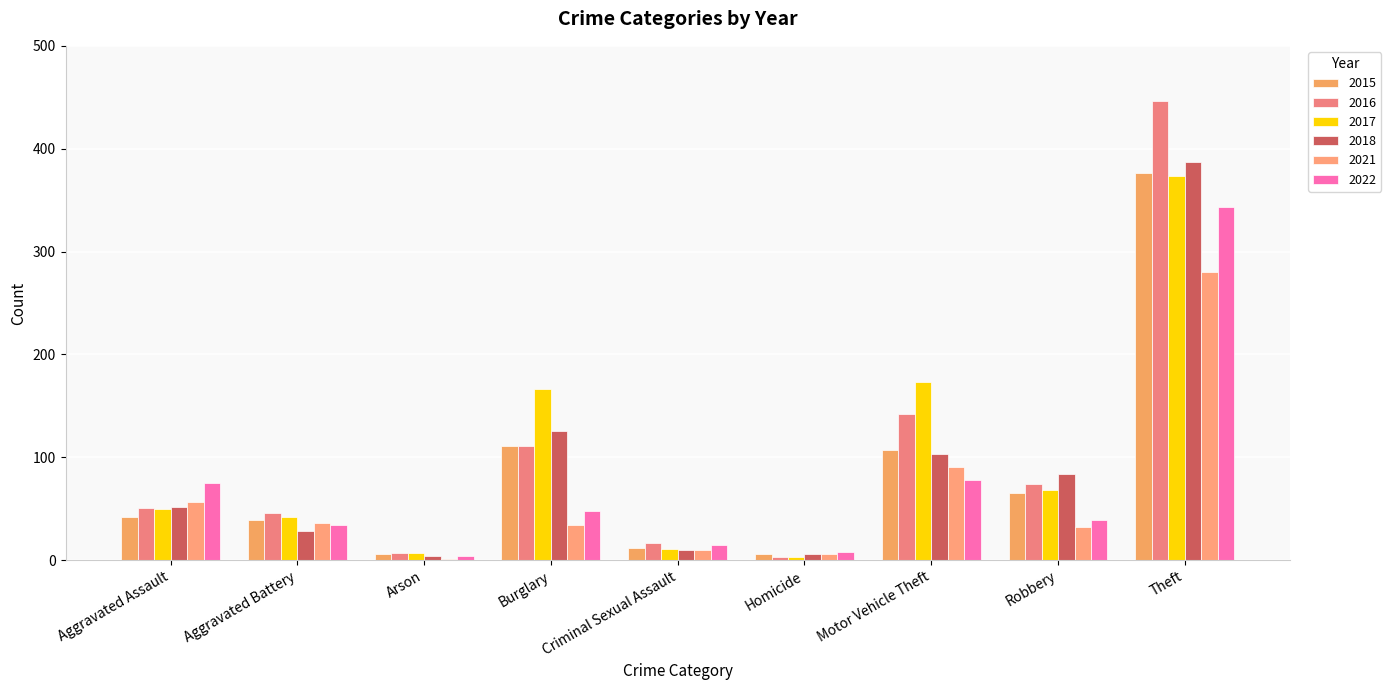

How many data points does each series have?

9